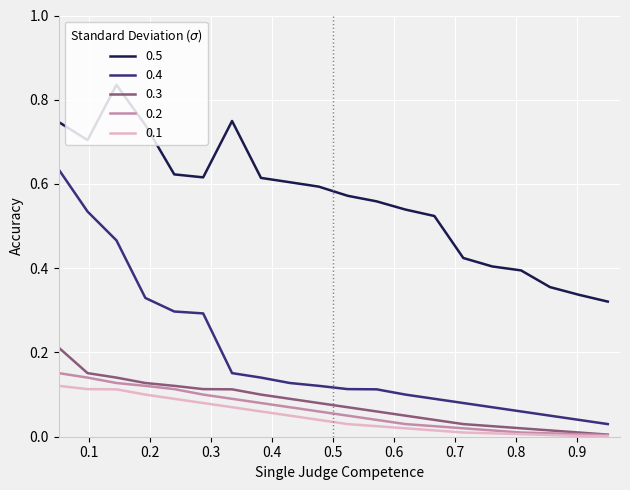

True or false: 0.1 and 0.4 intersect in this chart.

False